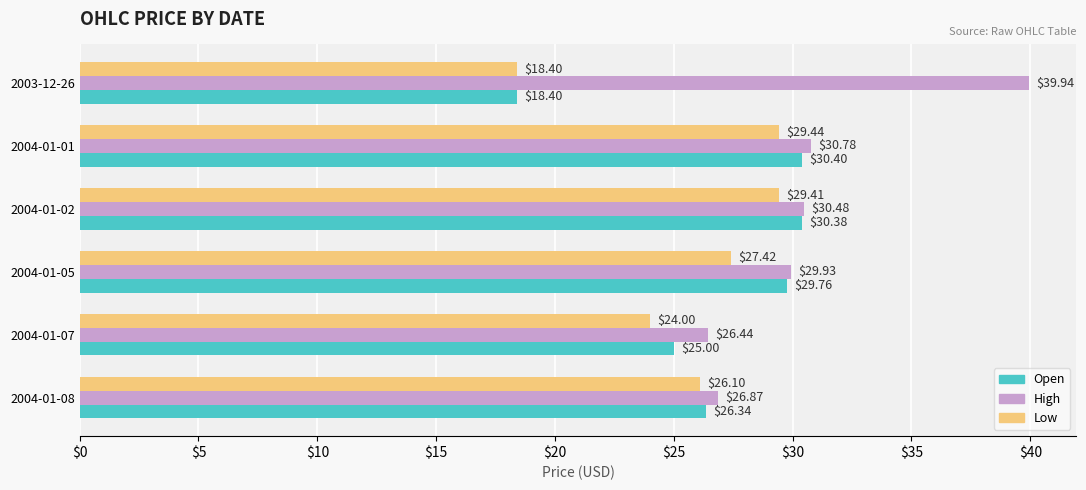

What is the total value across all series at 2004-01-05?

87.1